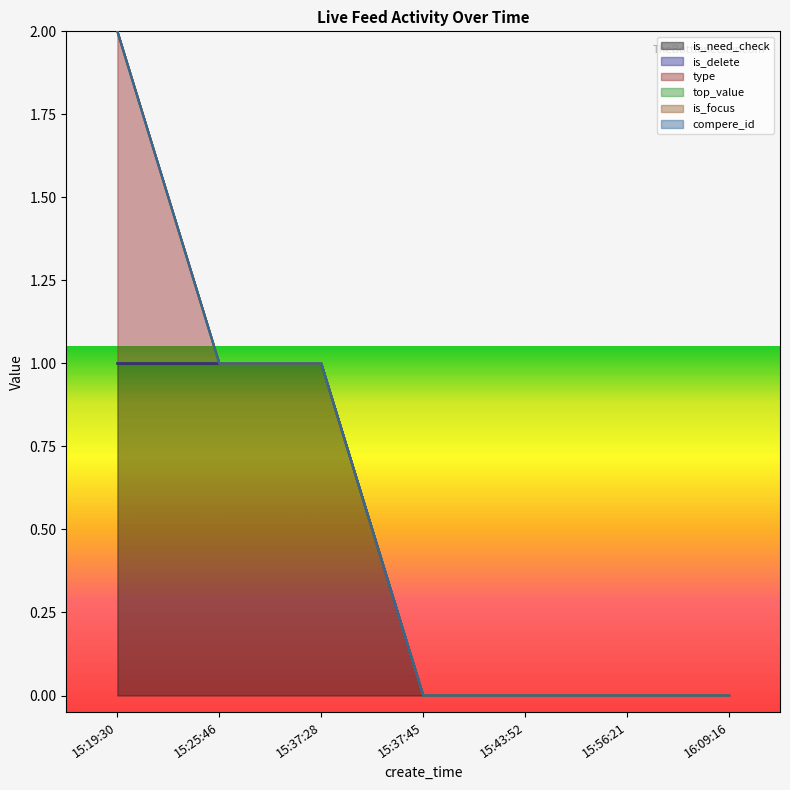

True or false: is_delete and is_focus intersect in this chart.

False